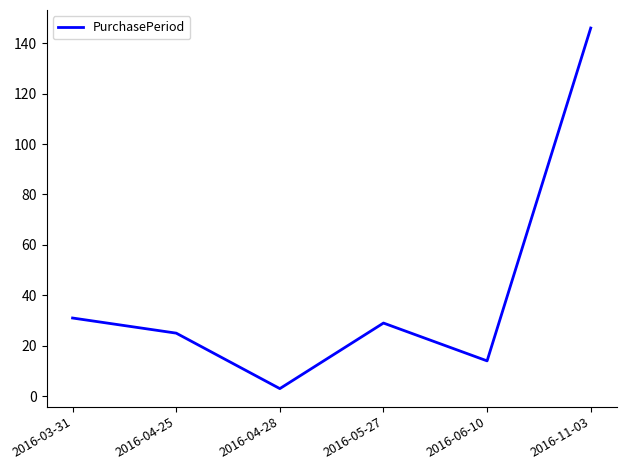

What is the greatest value displayed?

146